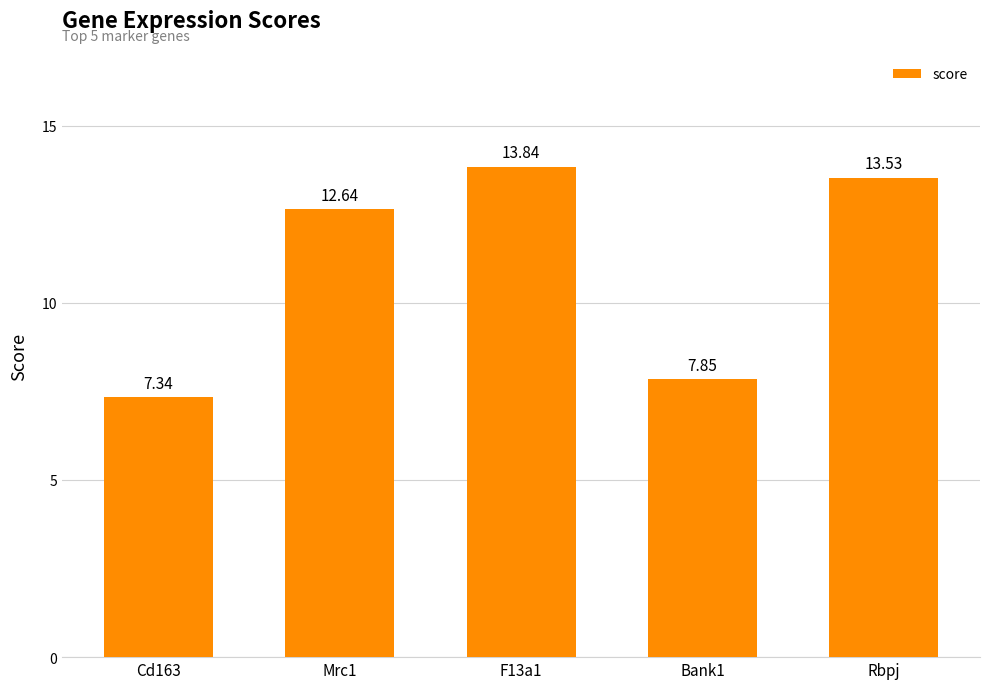

Which has a higher value, Mrc1 or F13a1?

F13a1